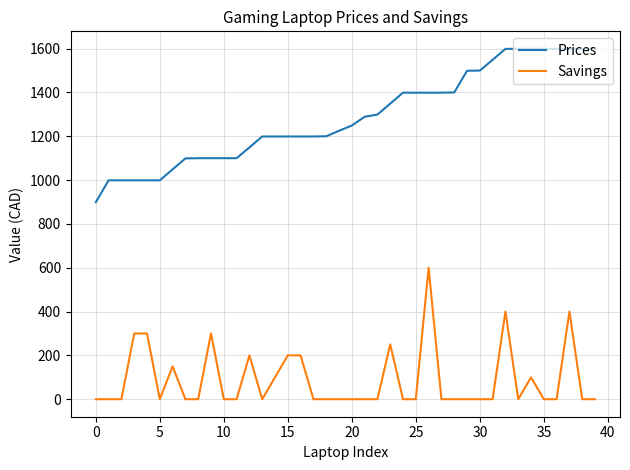

How many values in the Prices series are below 1249?

20